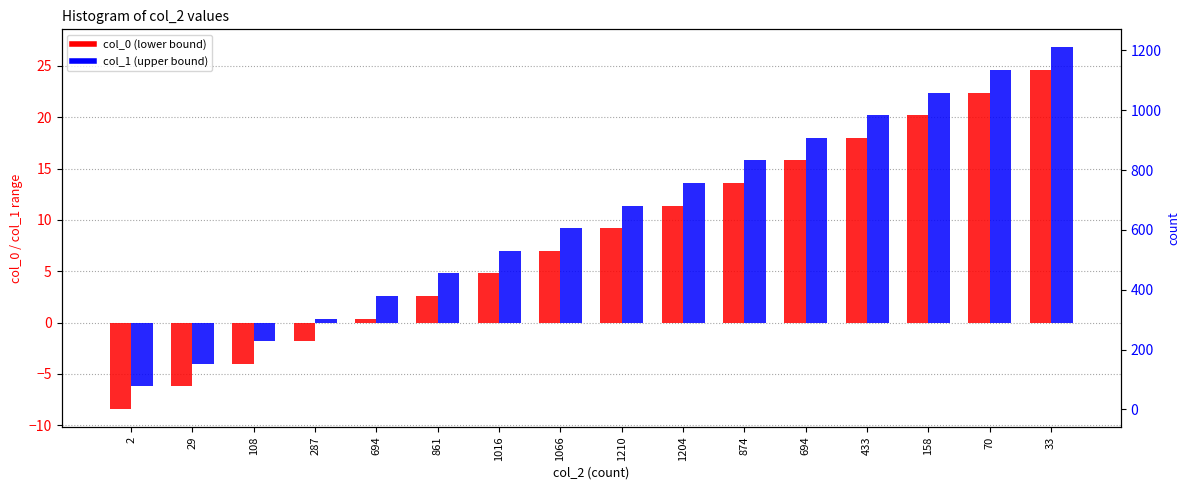

The col_0 series shows 15.8 at 694. True or false?

True